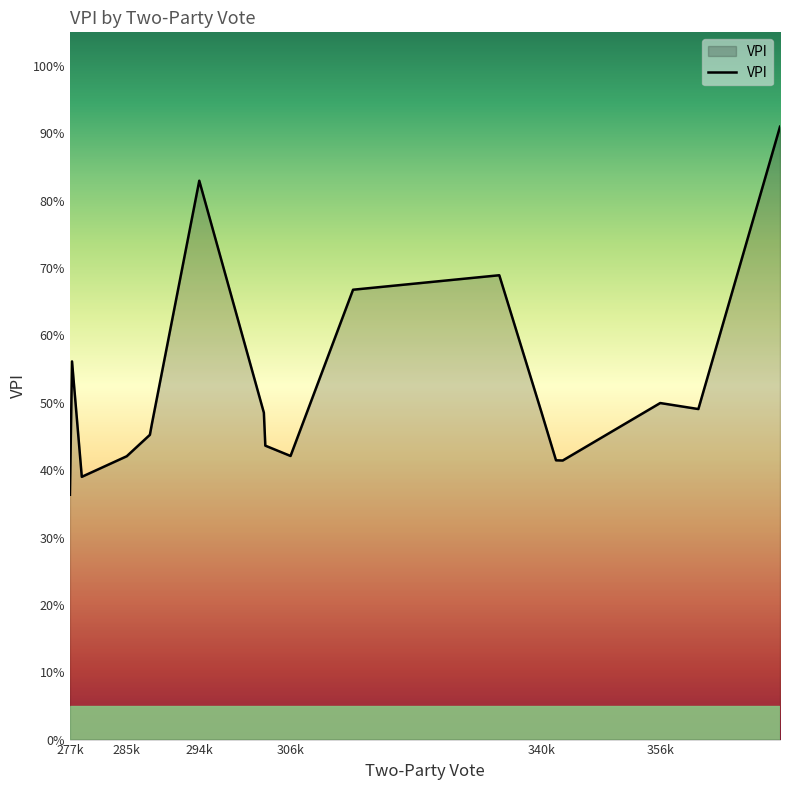

How many series are shown in this chart?

1